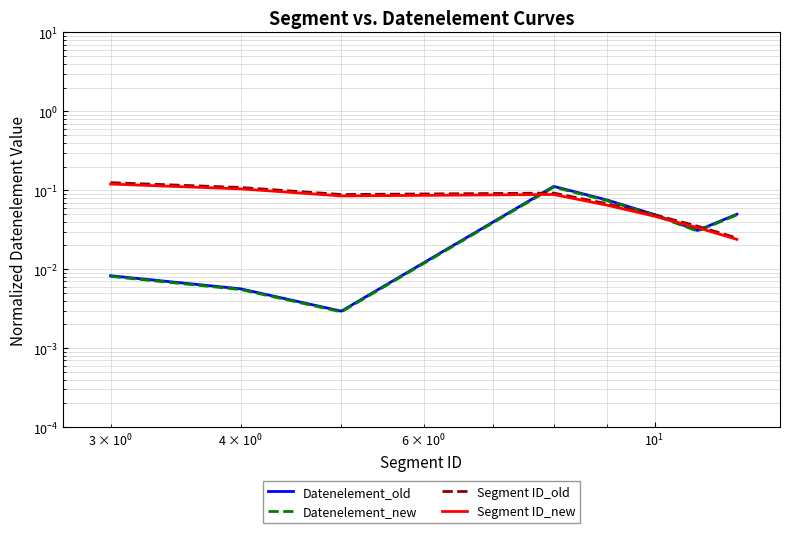

Is the value of Datenelement_new at $\mathdefault{10^{1}}$ greater than the value of Segment ID_old at 7?

No